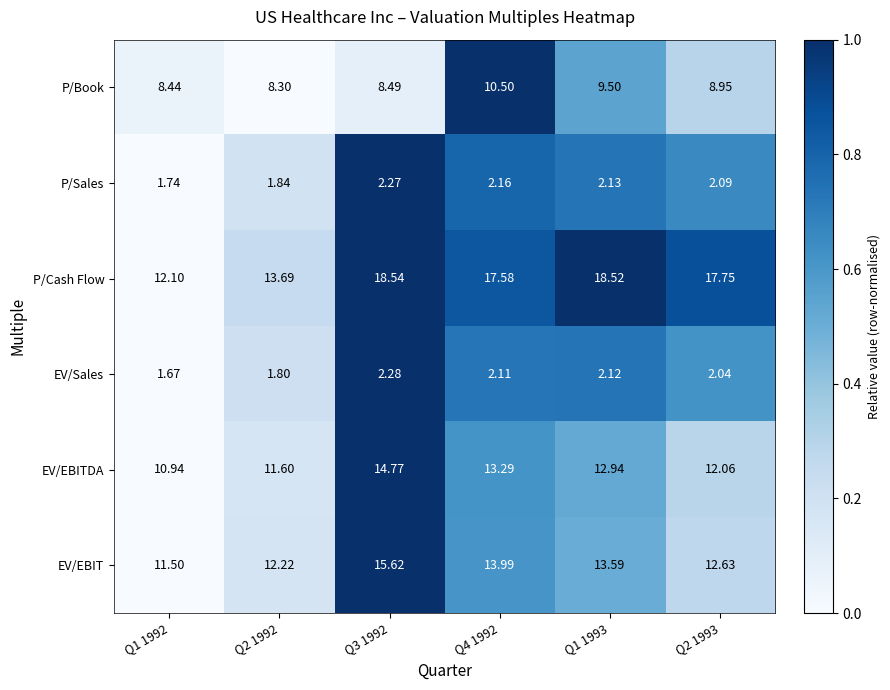

Rank the series at Q3 1992 from lowest to highest value.

P/Sales, EV/Sales, P/Book, EV/EBITDA, EV/EBIT, P/Cash Flow